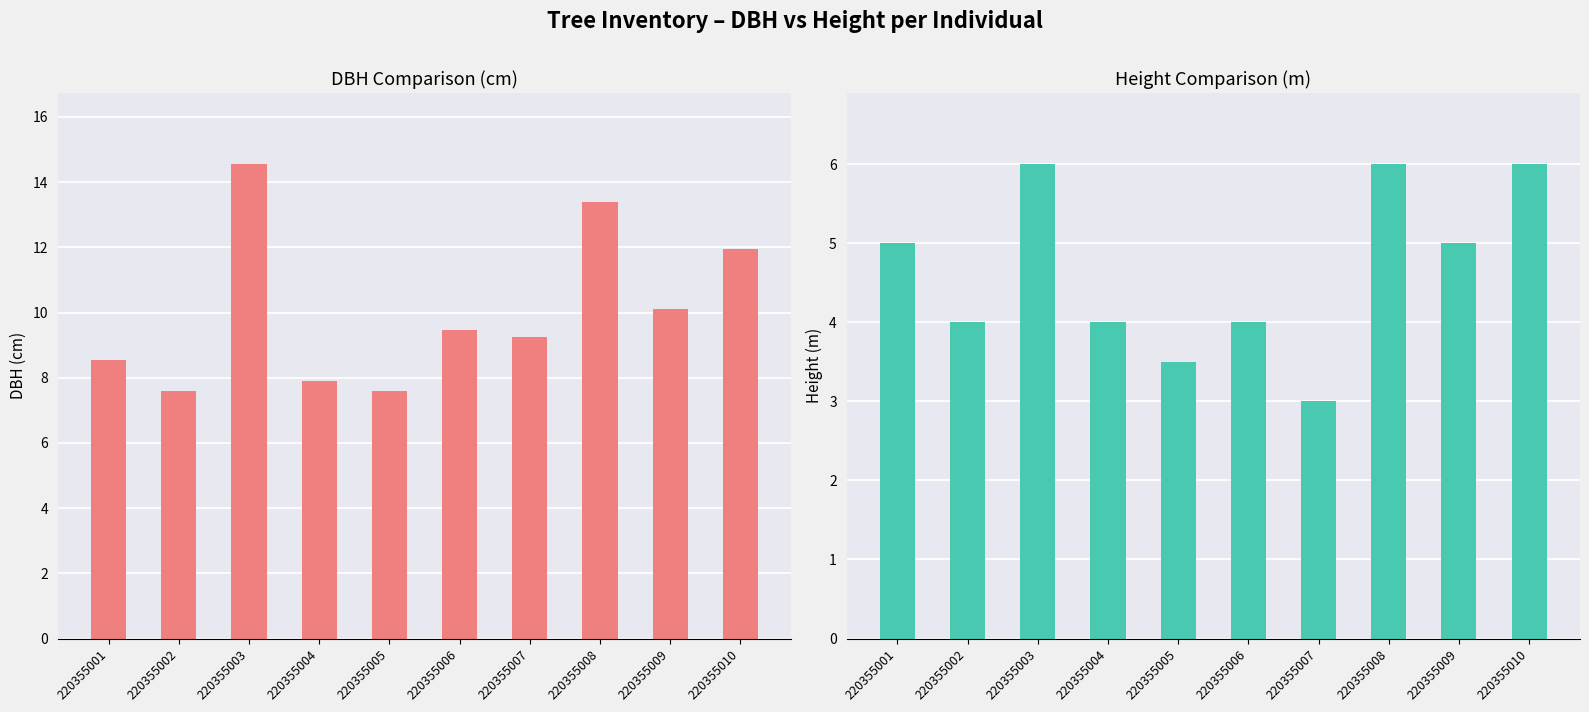

List the series in order of their overall mean, highest first.

dbh, h